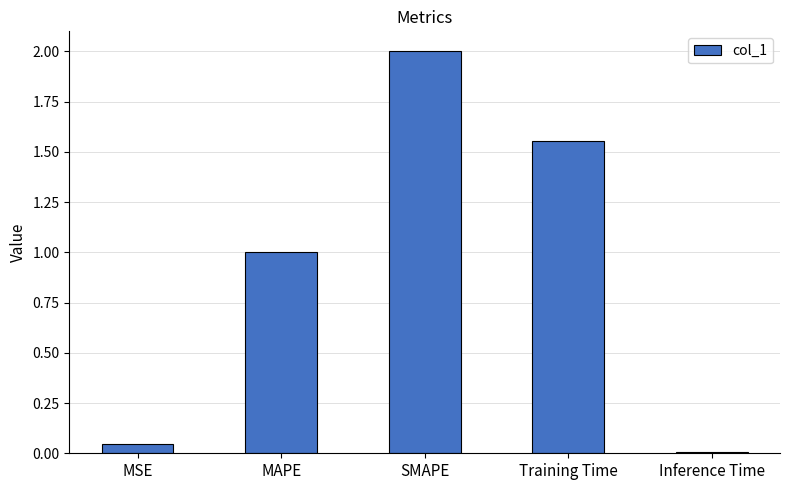

The value at MAPE is 1.6. True or false?

False